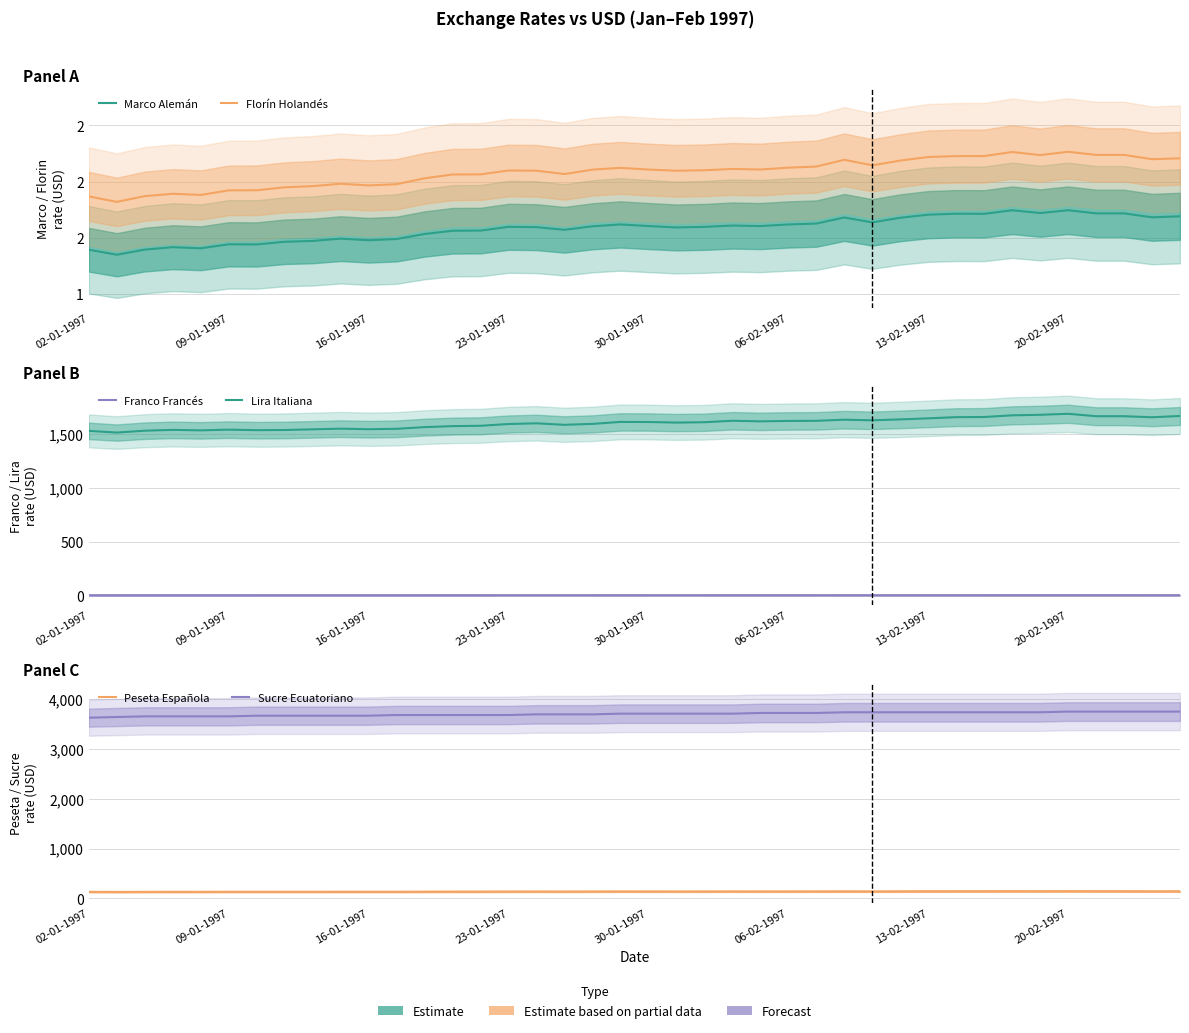

Rank the series by their maximum value, from lowest to highest.

Marco Alemán, Florín Holandés, Franco Francés, Peseta Española, Lira Italiana, Sucre Ecuatoriano